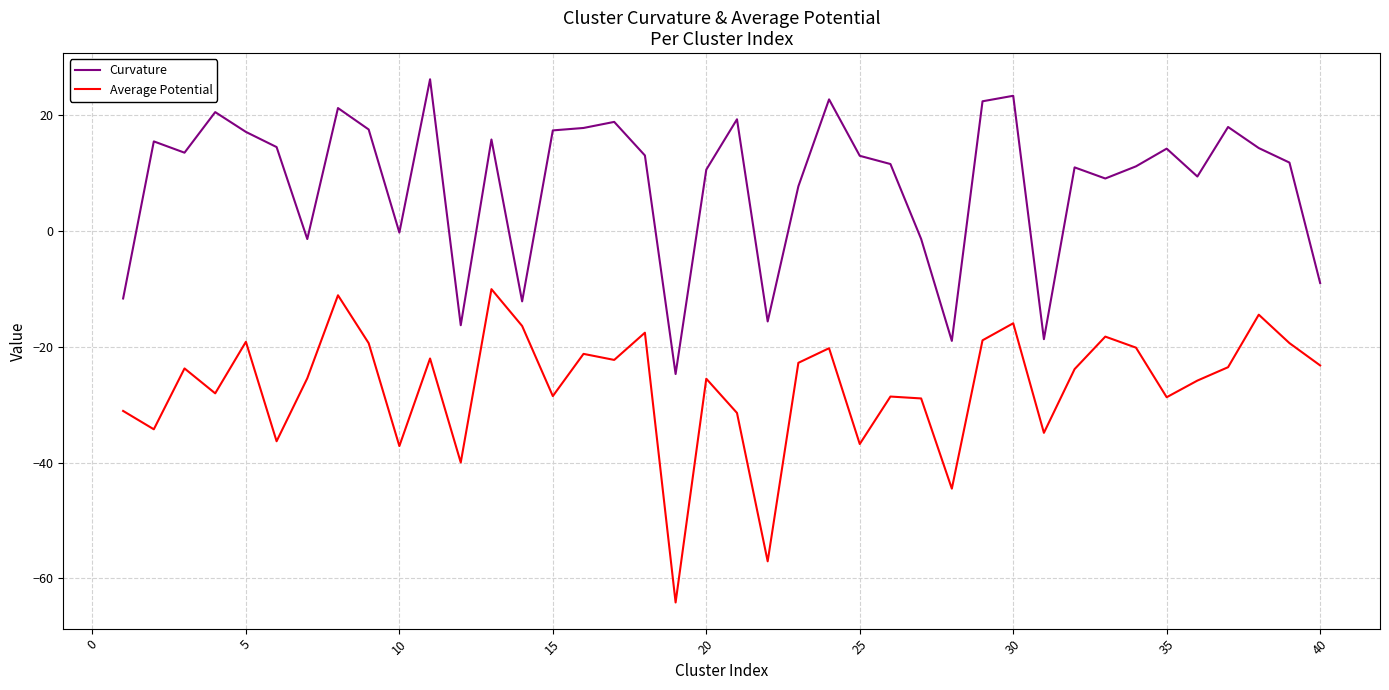

How many interior local valleys does the Average Potential series have?

13